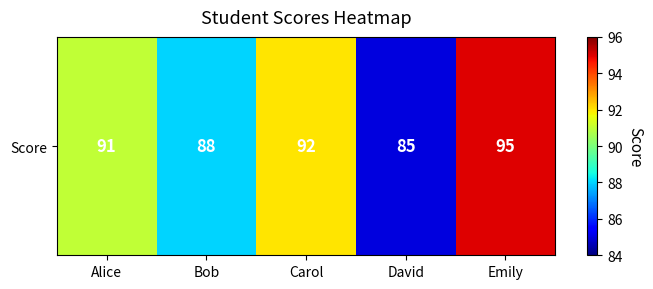

What is the change in value from David to Emily?

+10